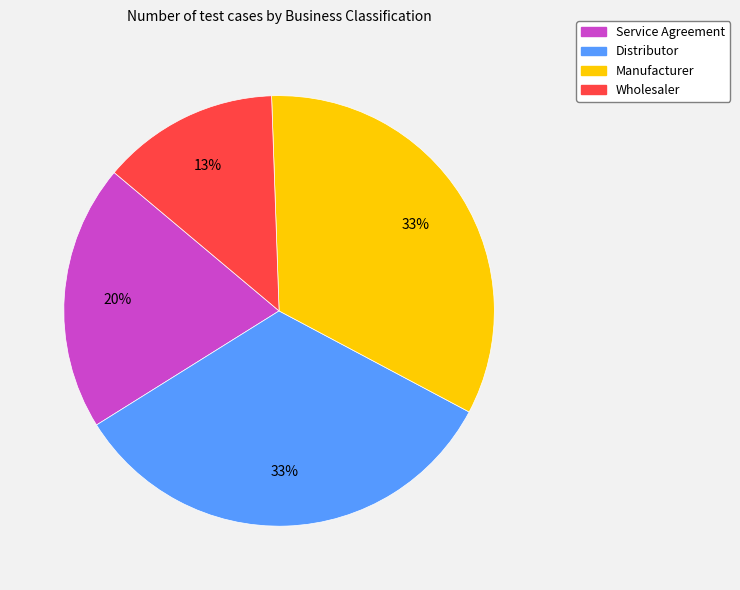

To the nearest percent, what is the difference between the largest and smallest slice percentages?

20%